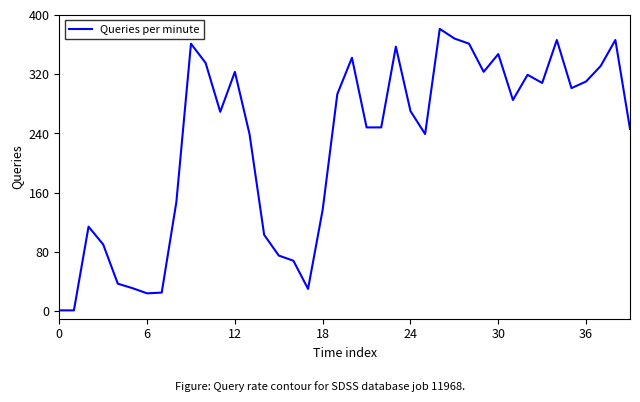

What is the difference between the maximum and minimum values?

380